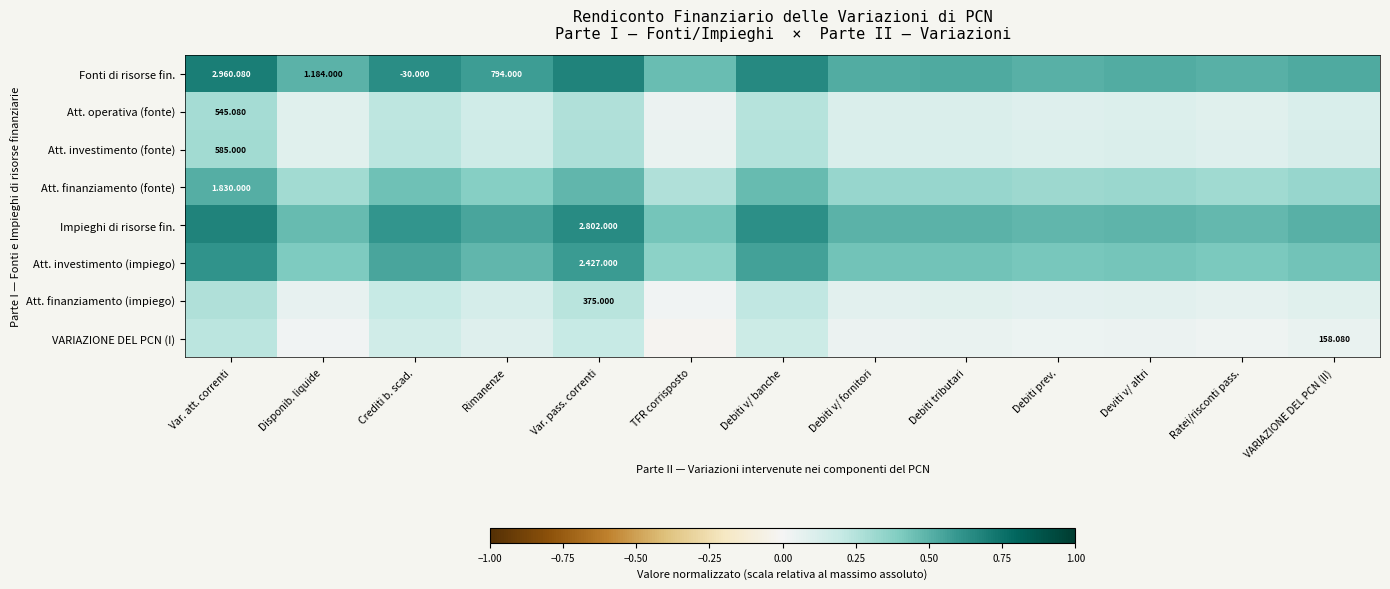

True or false: Att. finanziamento (impiego) has a value of 0.2 at Crediti b. scad..

True